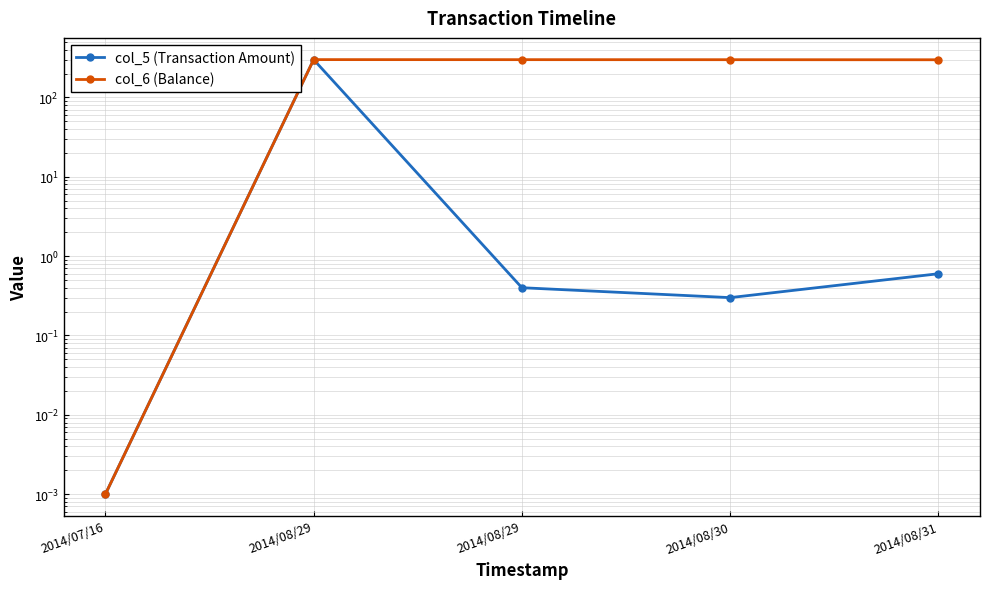

The col_5 (Transaction Amount) series shows 0.0 at 2014/07/16. True or false?

False